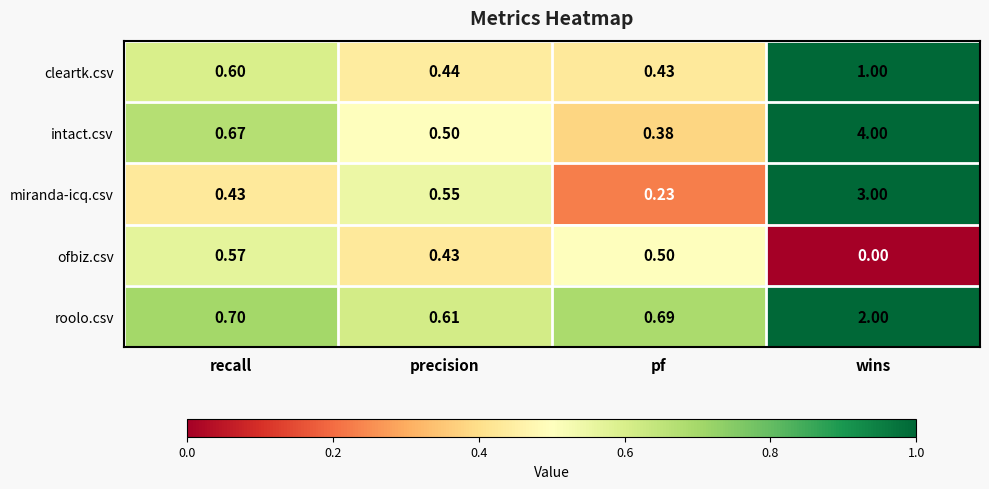

Which series has the largest total across all categories?

intact.csv